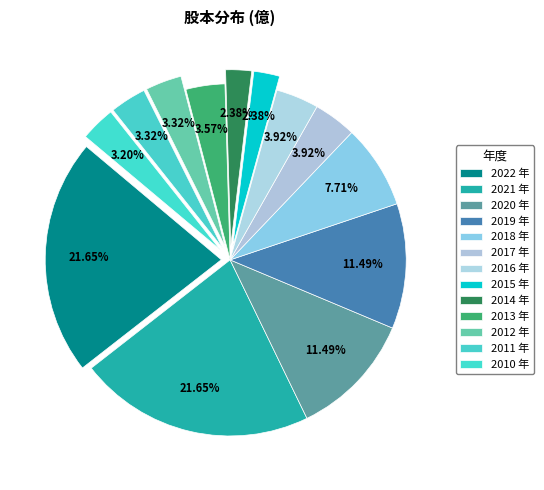

True or false: 2010 accounts for 3% of the total.

True